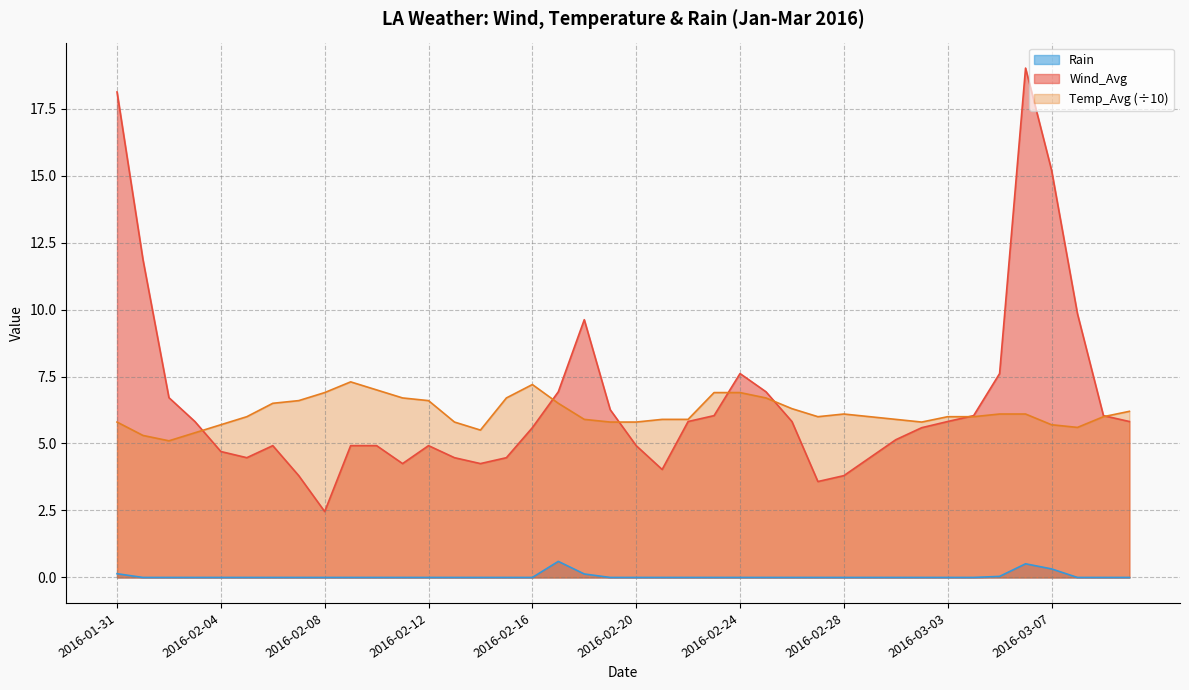

Does the chart have visible grid lines?

Yes